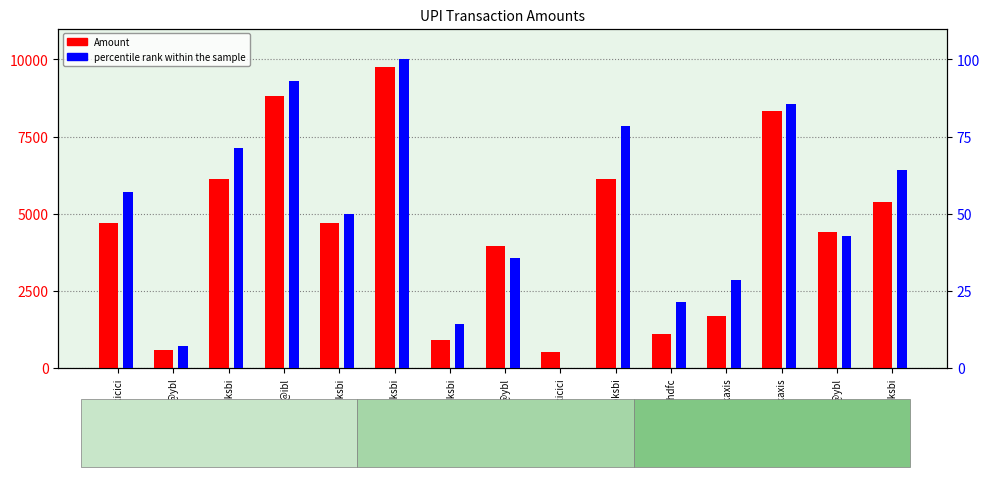

Which series has the largest range (max minus min)?

Amount